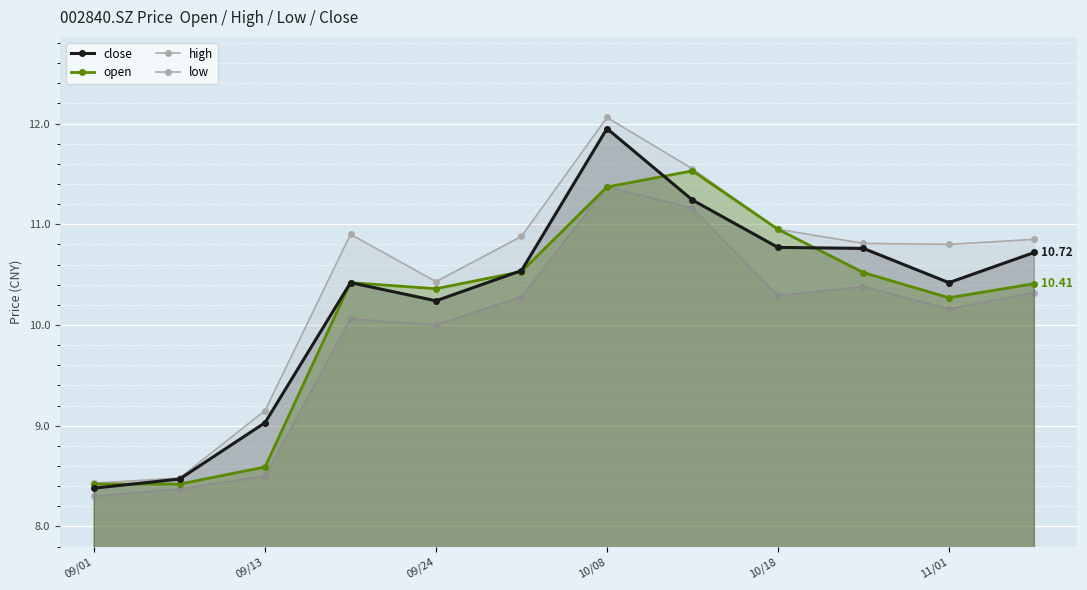

How many data points in high are above 10?

9